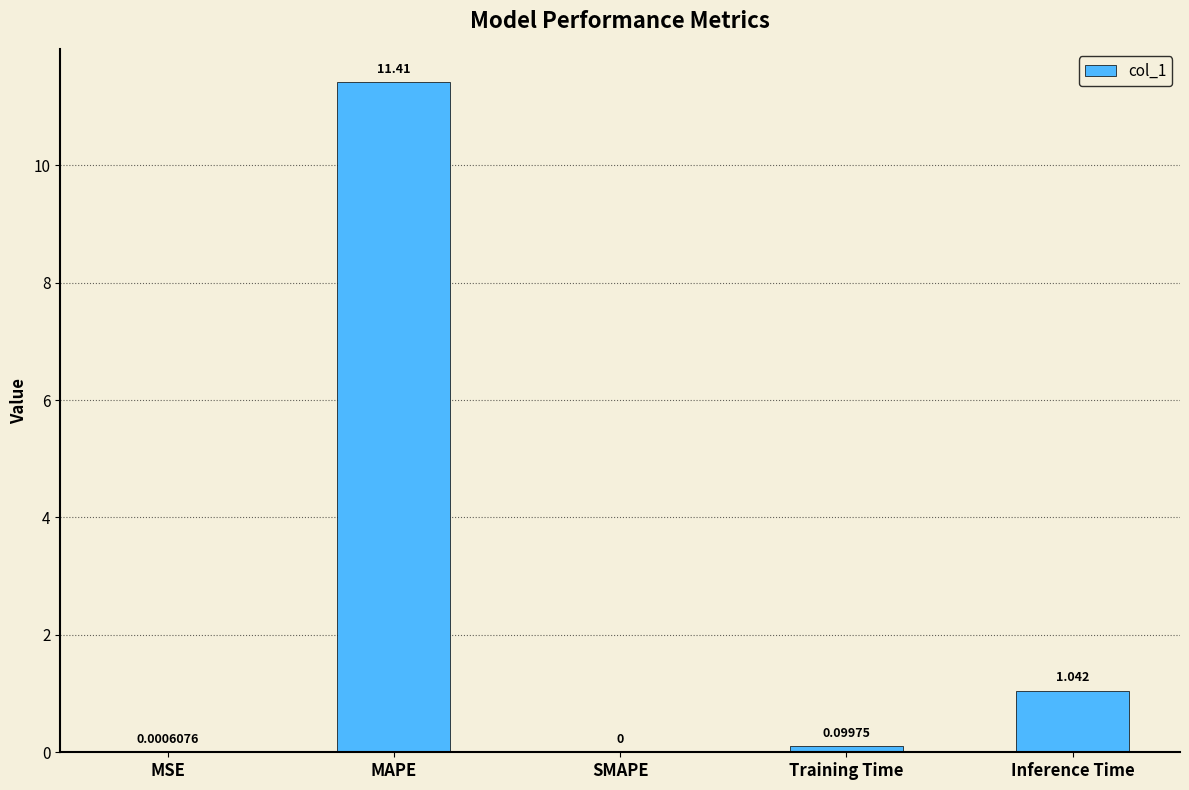

Between Inference Time and Training Time, which is larger?

Inference Time